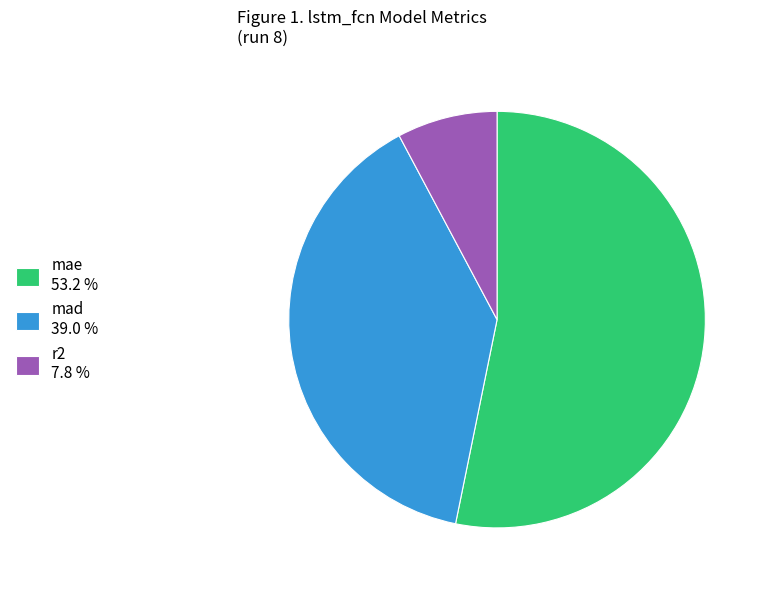

Does any single category account for the majority?

Yes